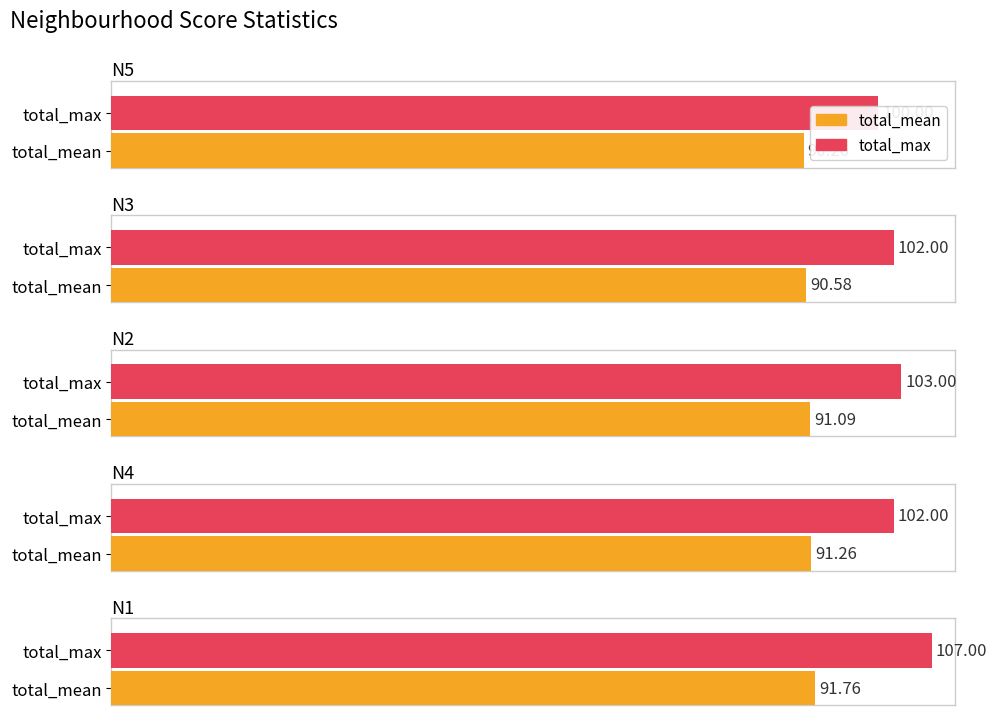

What is the sum of the total_mean values at N3 and N4?

181.8